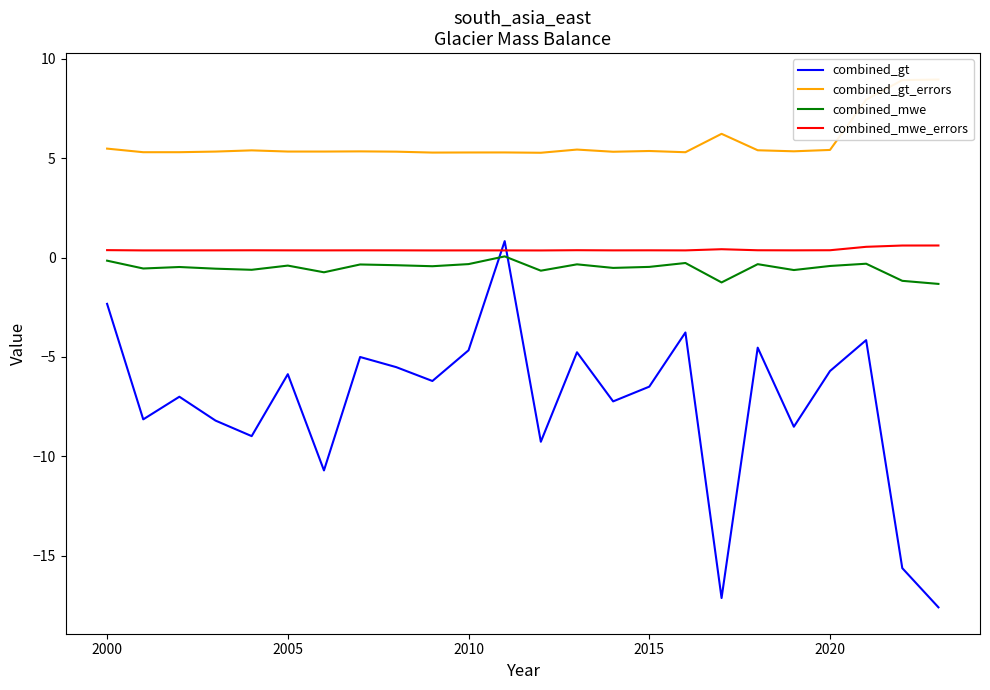

What is the minimum value for combined_mwe?

-1.3